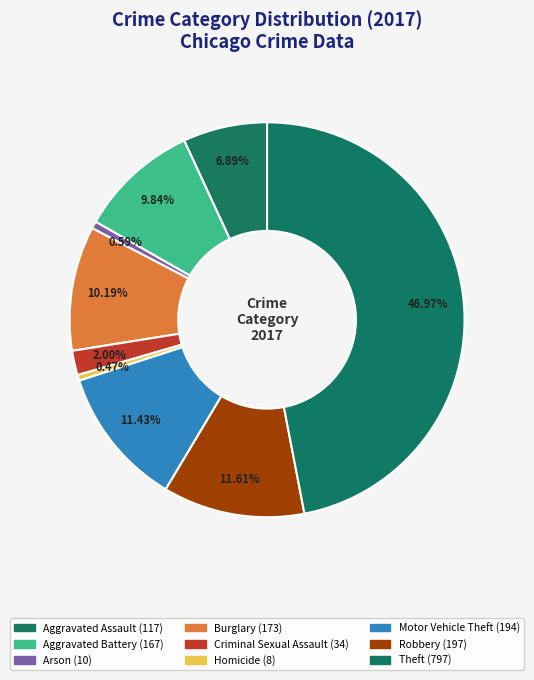

How many slices are in this pie chart?

9